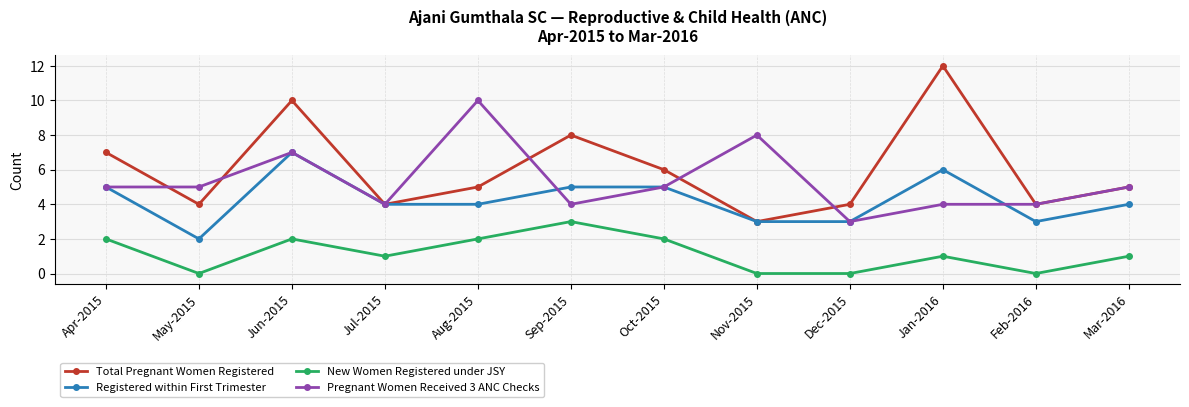

What are all the series names shown in the legend?

Total Pregnant Women Registered, Registered within First Trimester, New Women Registered under JSY, Pregnant Women Received 3 ANC Checks